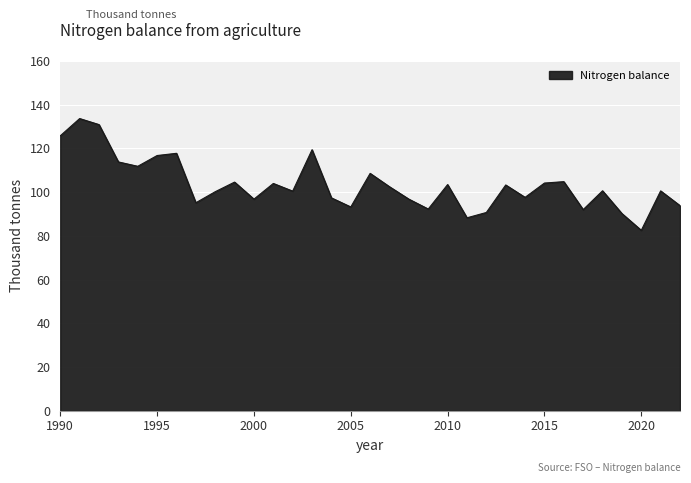

What is the minimum value shown in the chart?

82.5